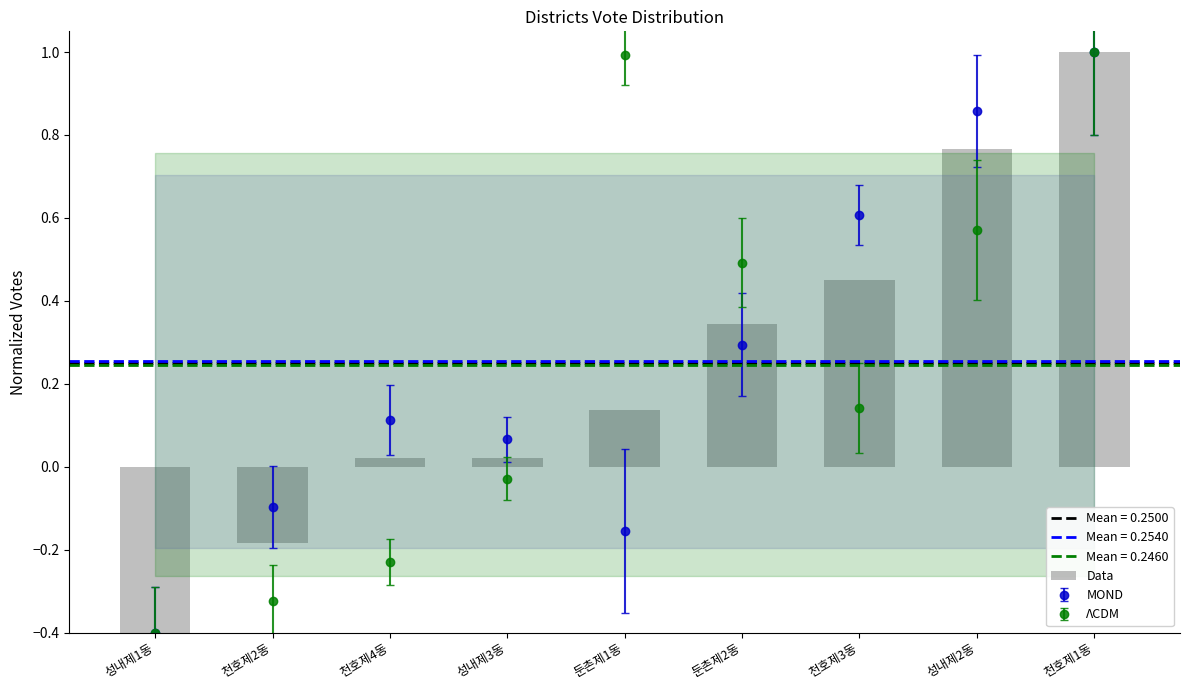

What is the difference between the second highest and minimum values?

1.2